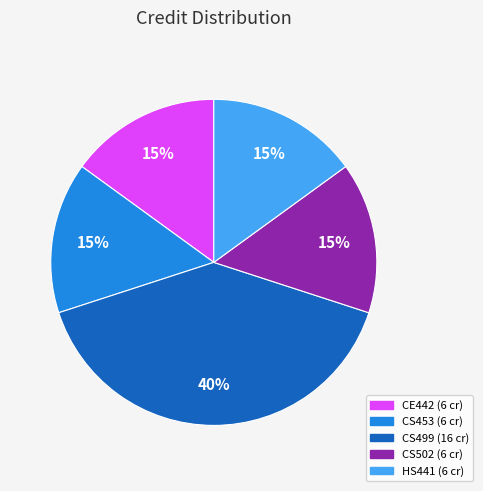

Count the number of slices in the pie.

5